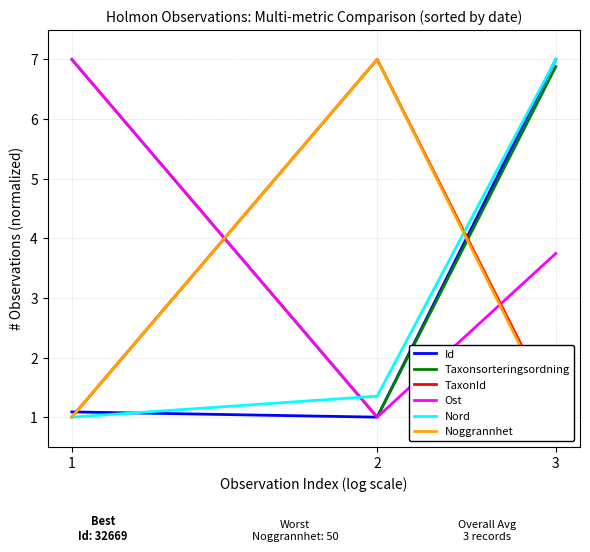

How many values in the Id series exceed 1?

2